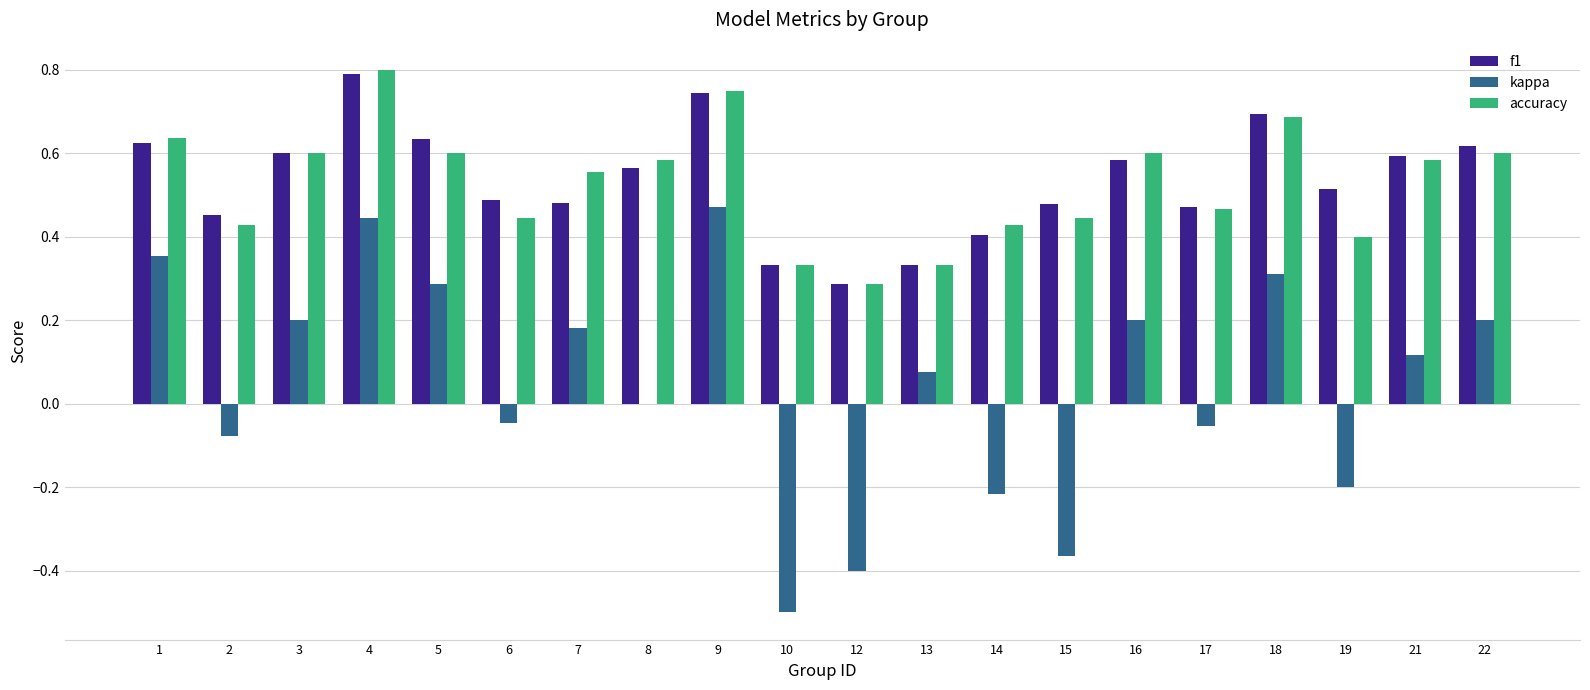

Is the value of f1 at 8 greater than the value of accuracy at 6?

Yes